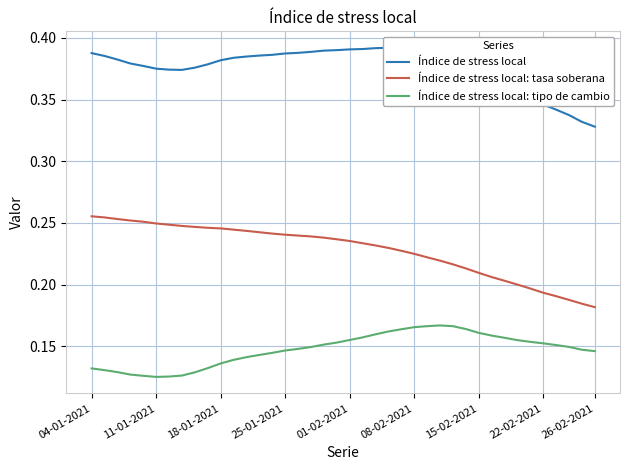

At which label does Índice de stress local: tasa soberana reach its peak?

04-01-2021